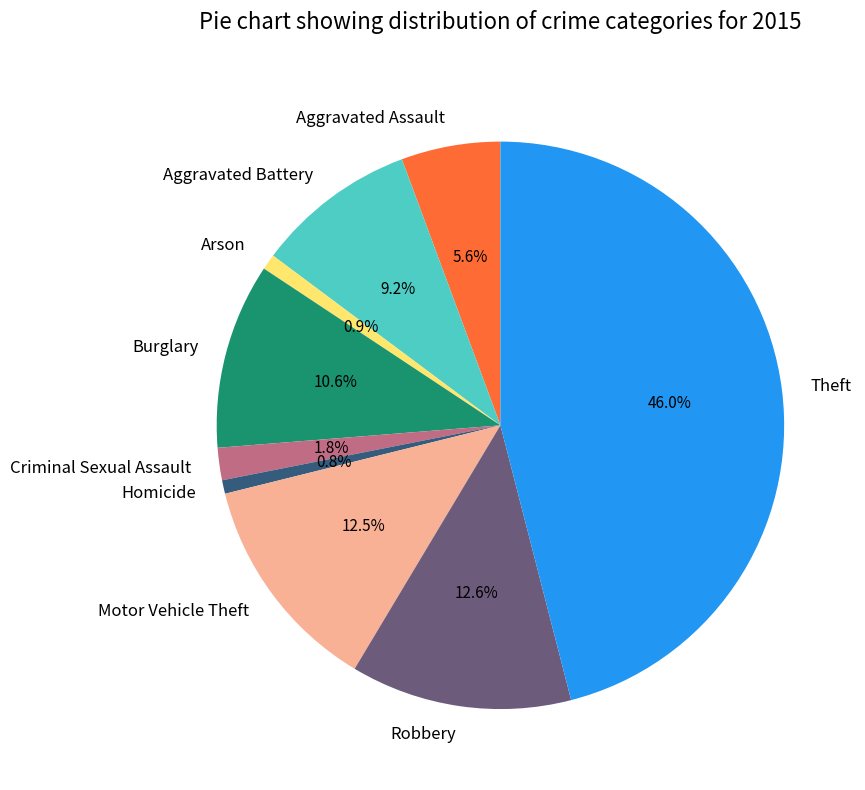

Between Criminal Sexual Assault and Arson, which is larger?

Criminal Sexual Assault